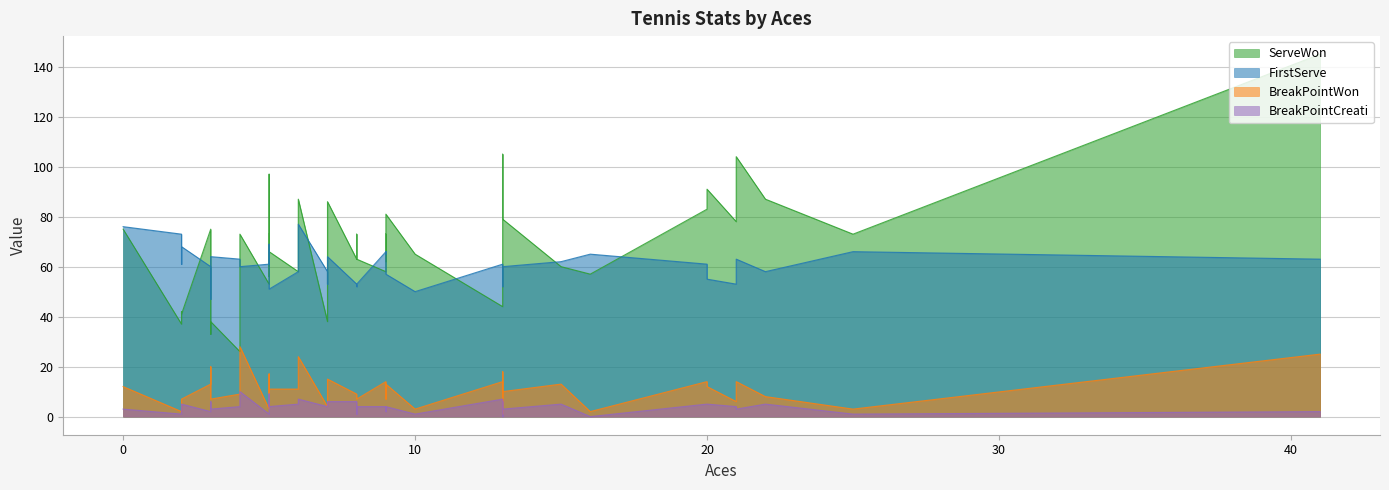

The ServeWon series shows 153 at 20. True or false?

False